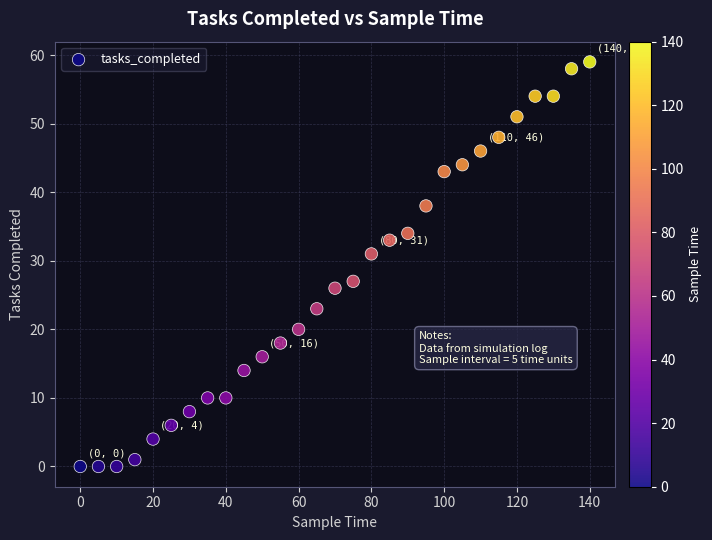

What is the range of X values (max minus min)?

140